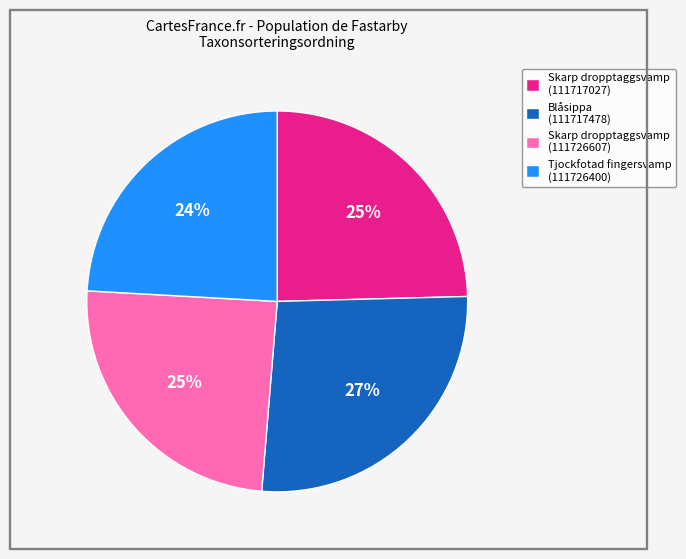

To the nearest percent, what is the difference between the largest and smallest slice percentages?

3%